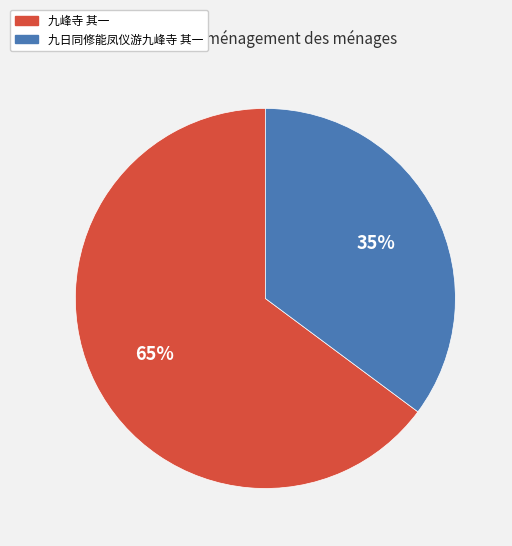

How many slices are in this pie chart?

2